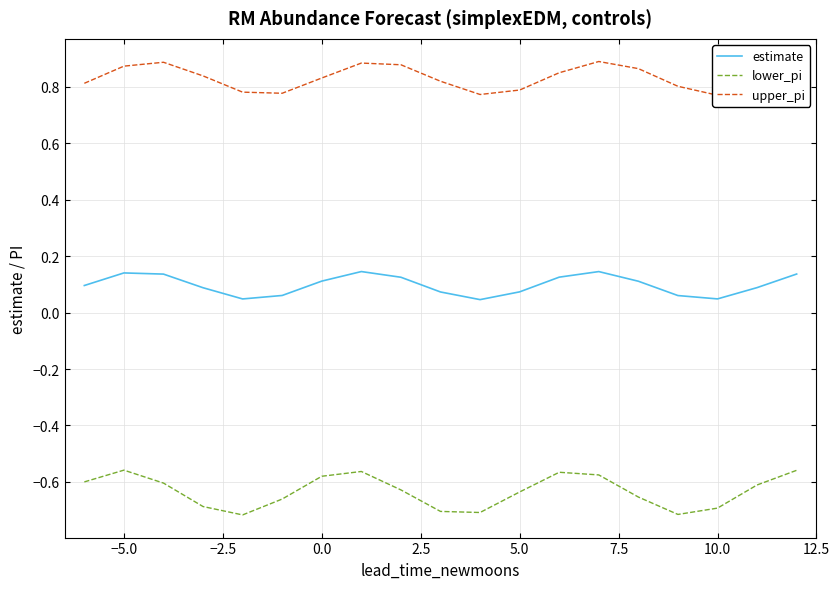

Reading left to right, what are all the values shown in this chart?

estimate: 0.1	0.1	0.1	0.1	0.0	0.1	0.1	0.1	0.1	0.1	0.0	0.1	0.1	0.1	0.1	0.1	0.0	0.1	0.1
lower_pi: -0.6	-0.6	-0.6	-0.7	-0.7	-0.7	-0.6	-0.6	-0.6	-0.7	-0.7	-0.6	-0.6	-0.6	-0.7	-0.7	-0.7	-0.6	-0.6
upper_pi: 0.8	0.9	0.9	0.8	0.8	0.8	0.8	0.9	0.9	0.8	0.8	0.8	0.8	0.9	0.9	0.8	0.8	0.8	0.9